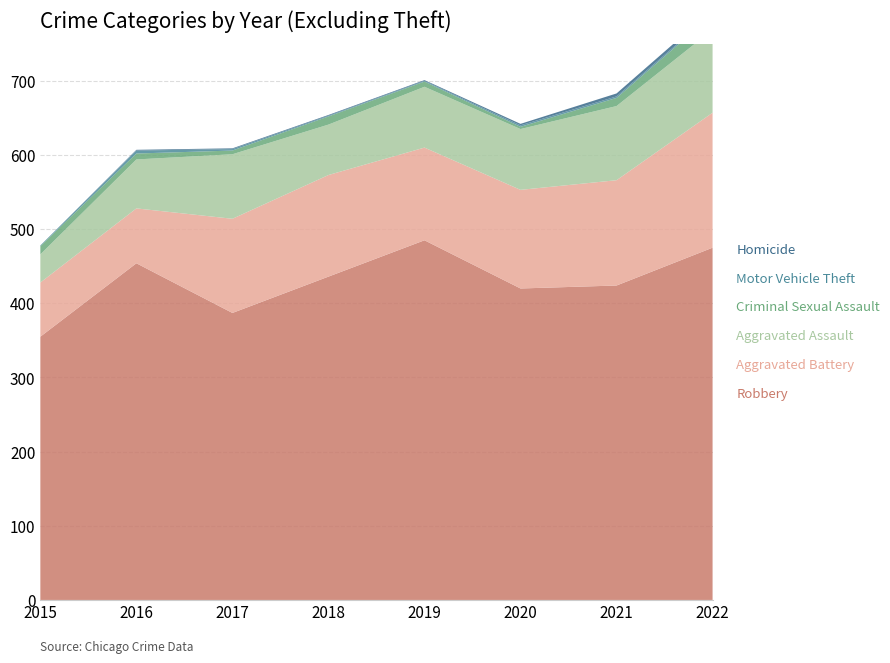

Reading left to right, extract all data points from this chart.

Robbery: 2015=355	2016=454	2017=387	2018=436	2019=485	2020=420	2021=424	2022=475
Aggravated Battery: 2015=73	2016=74	2017=127	2018=137	2019=125	2020=133	2021=142	2022=182
Aggravated Assault: 2015=38	2016=66	2017=87	2018=68	2019=82	2020=82	2021=100	2022=112
Criminal Sexual Assault: 2015=11	2016=8	2017=5	2018=11	2019=7	2020=3	2021=11	2022=20
Motor Vehicle Theft: 2015=1	2016=4	2017=2	2018=1	2019=1	2020=2	2021=2	2022=2
Homicide: 2015=0	2016=1	2017=1	2018=1	2019=1	2020=2	2021=4	2022=5